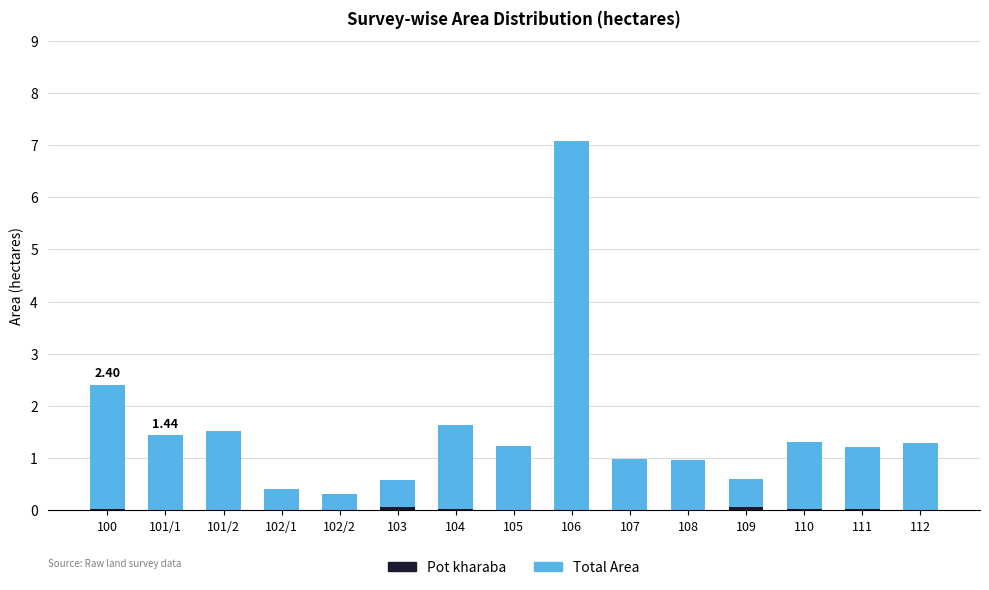

At which category is the sum across all series the highest?

106